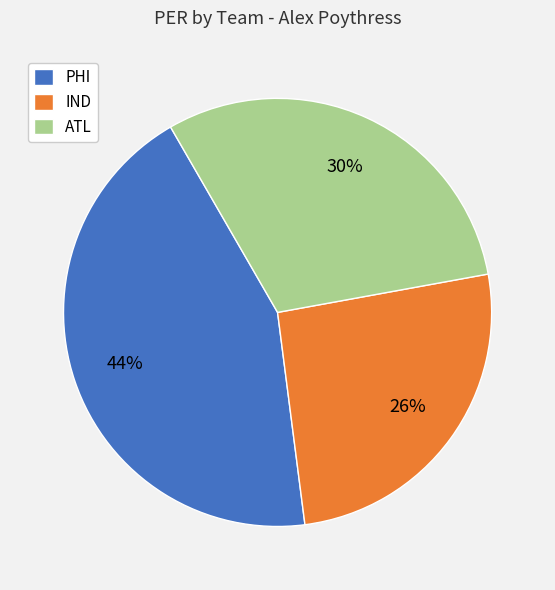

To the nearest percent, what portion does ATL represent?

30%